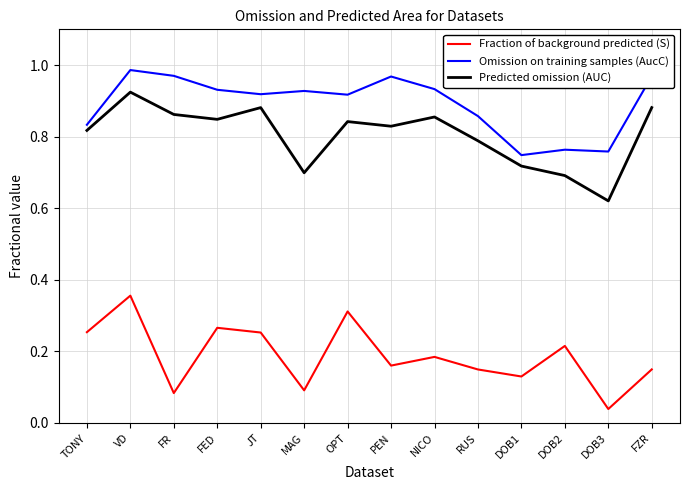

True or false: Fraction of background predicted (S) and Predicted omission (AUC) intersect in this chart.

False